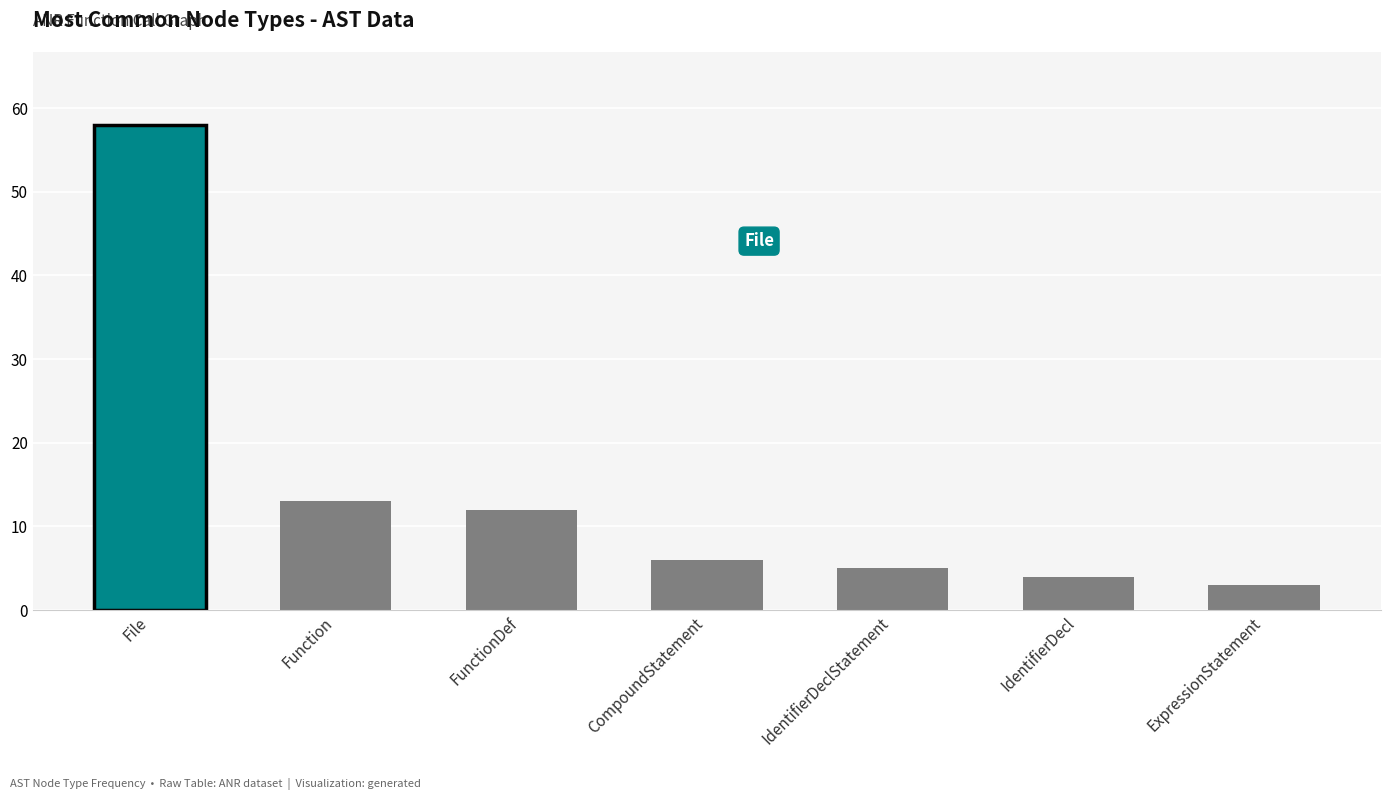

The chart shows a value of 58 at File. True or false?

True